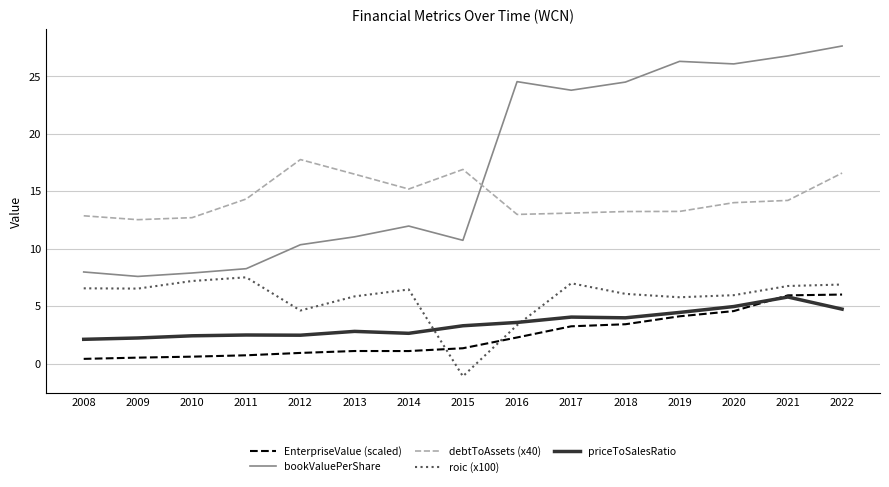

What is the difference between the highest and lowest values at 2019?

22.2